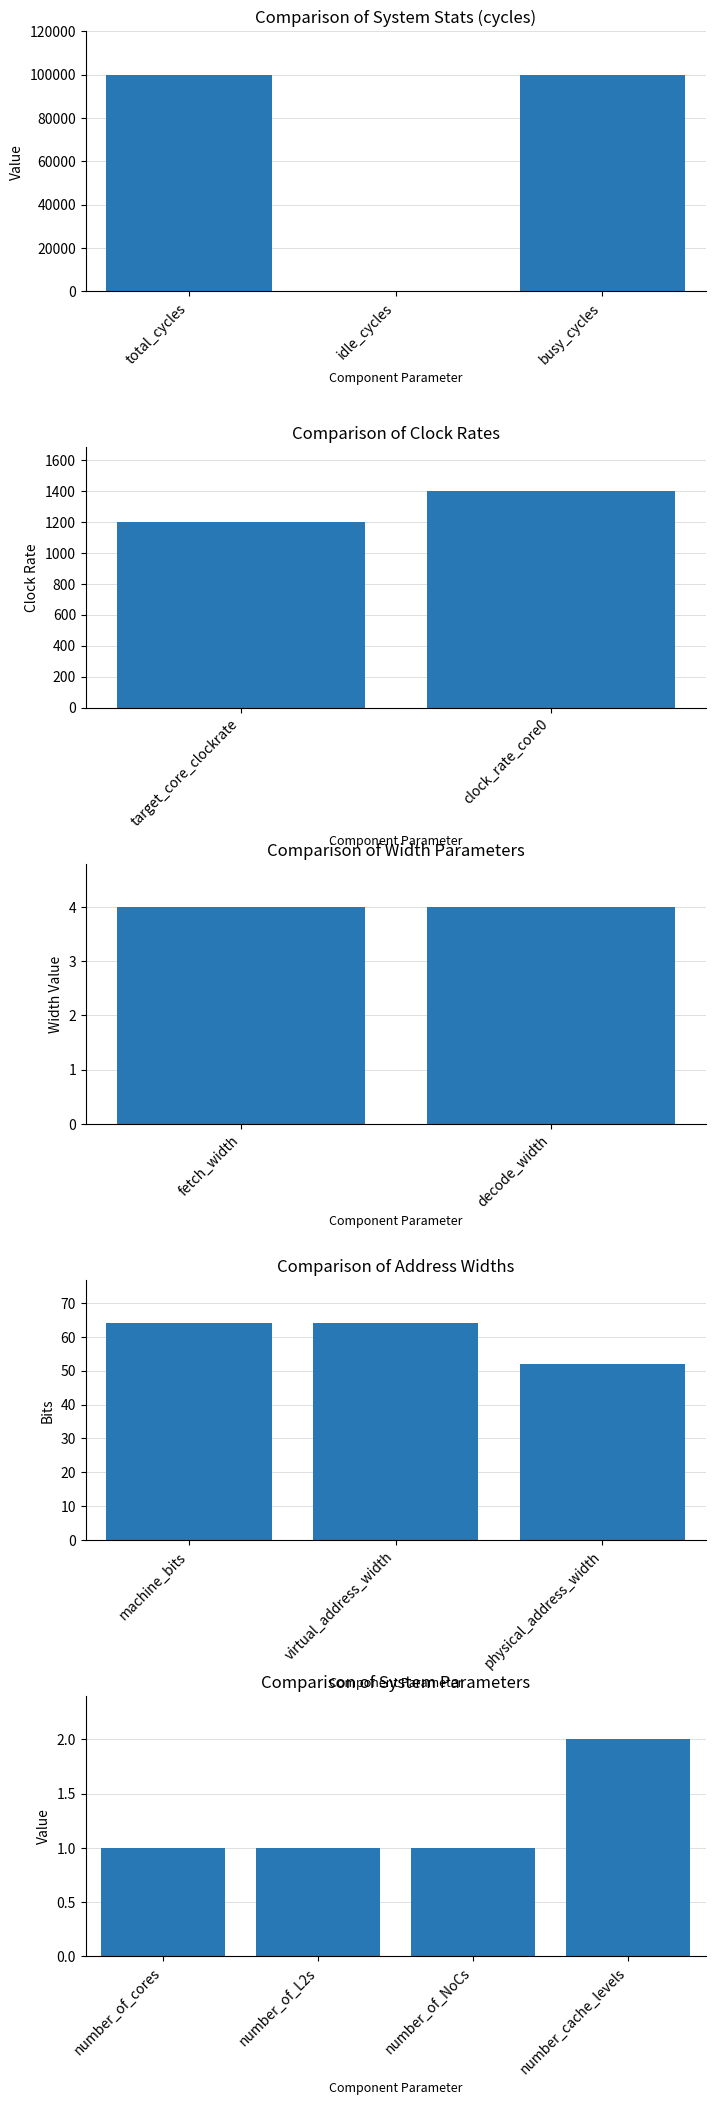

The value at decode_width is 7. True or false?

False